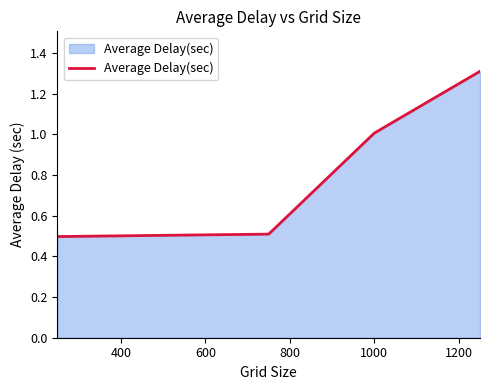

What is the sum of all values?

3.8